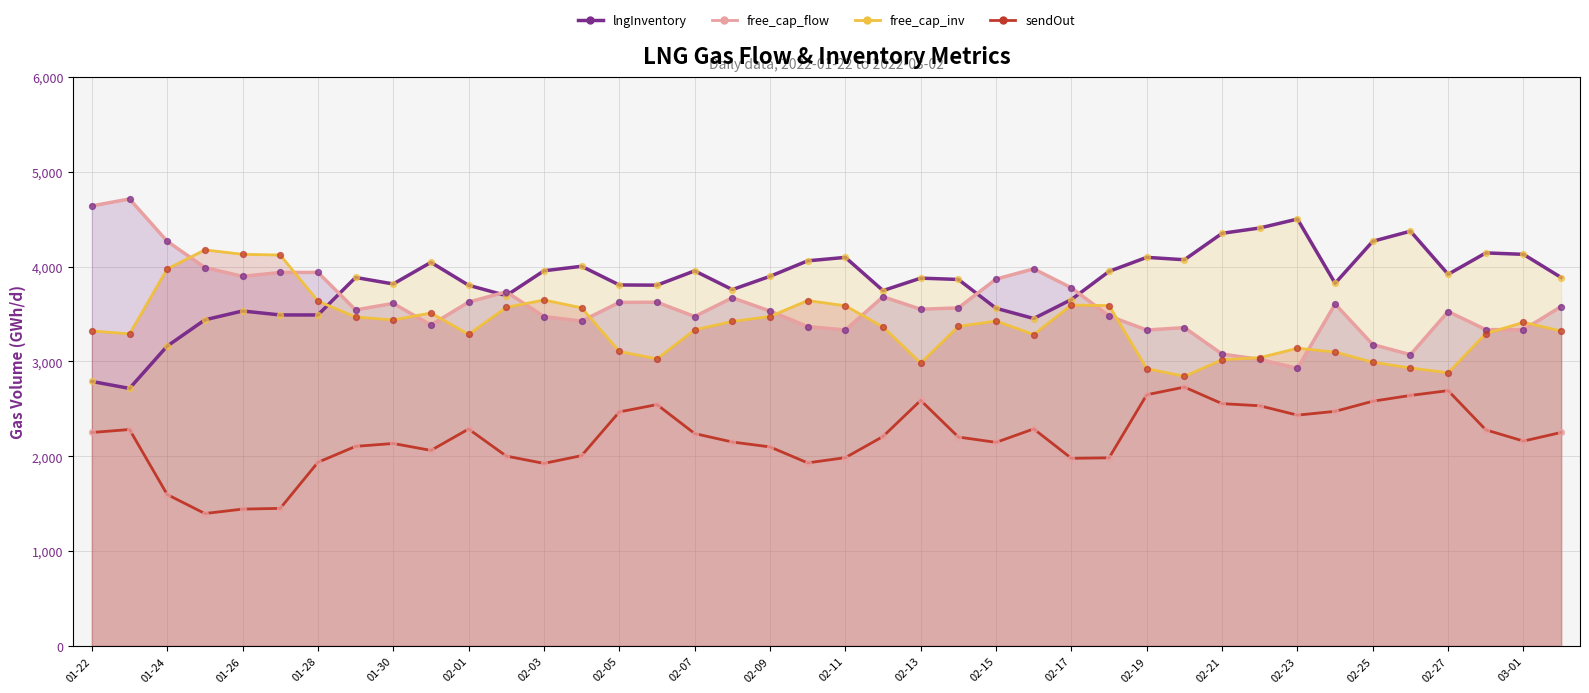

Which series reaches the minimum Y coordinate?

free_cap_flow